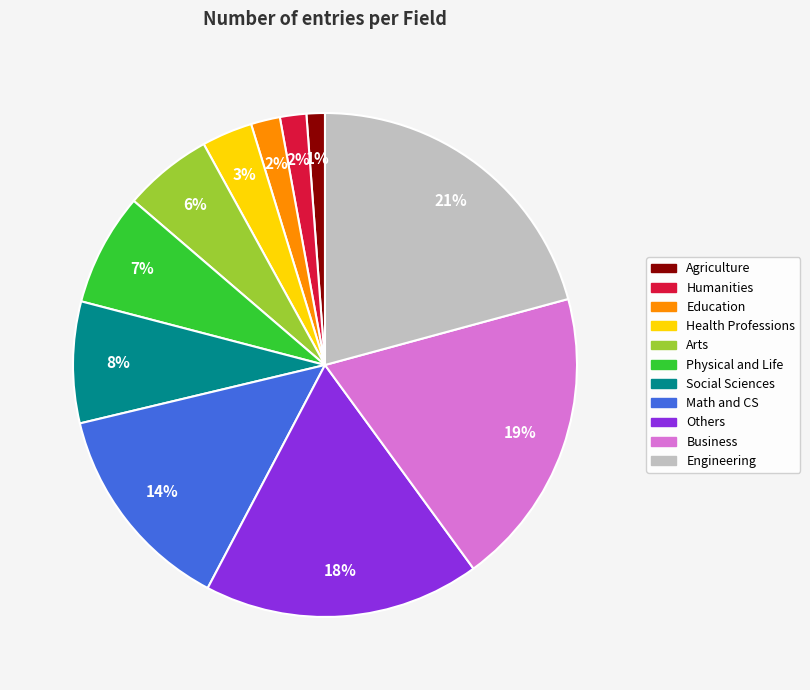

Which category has the biggest portion of the pie?

Engineering